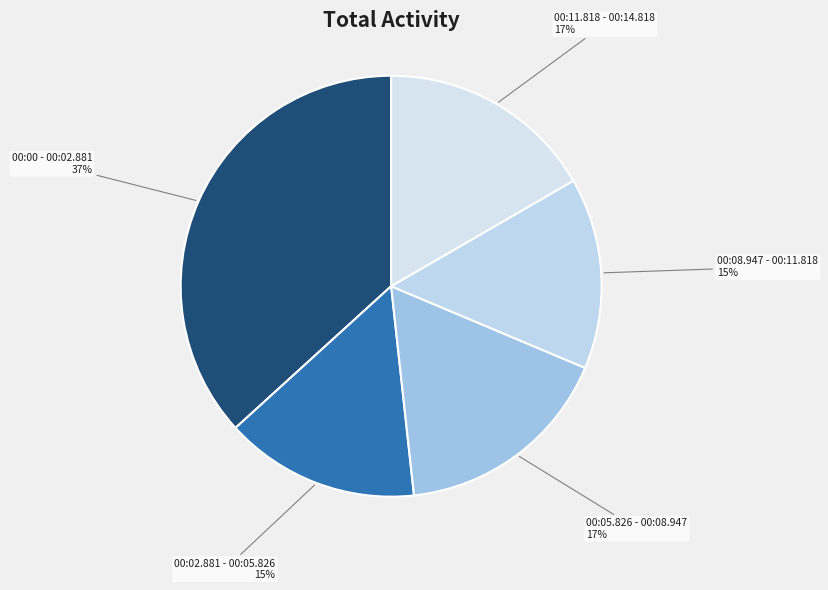

Do 00:02.881 - 00:05.826 and 00:11.818 - 00:14.818 together represent more than half of the pie?

No